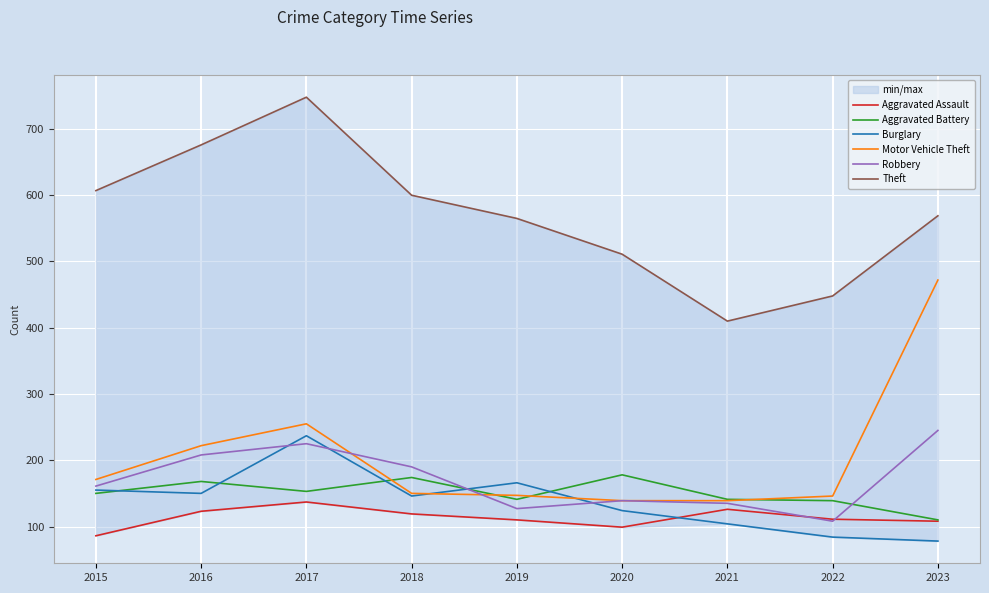

Where do Robbery and Aggravated Battery first cross each other?

2018 and 2019